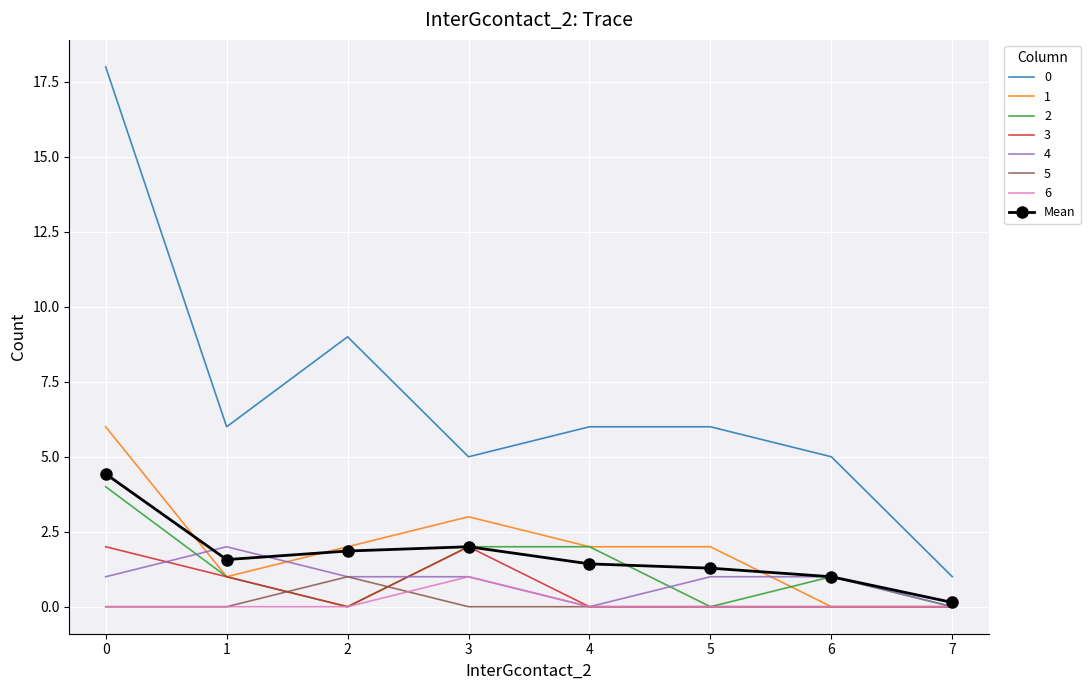

What is the maximum value for 3?

2.0